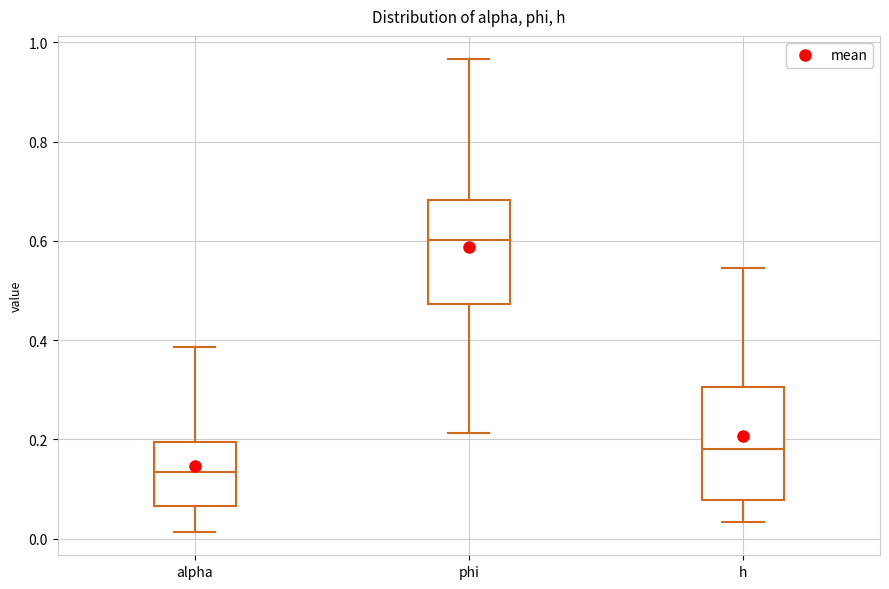

Which box's median line is the lowest?

alpha